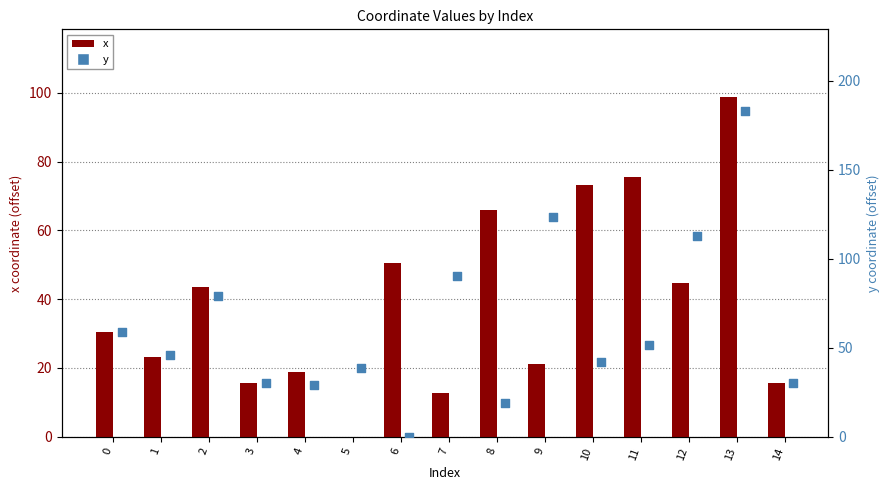

At how many categories does at least one series exceed 50?

10